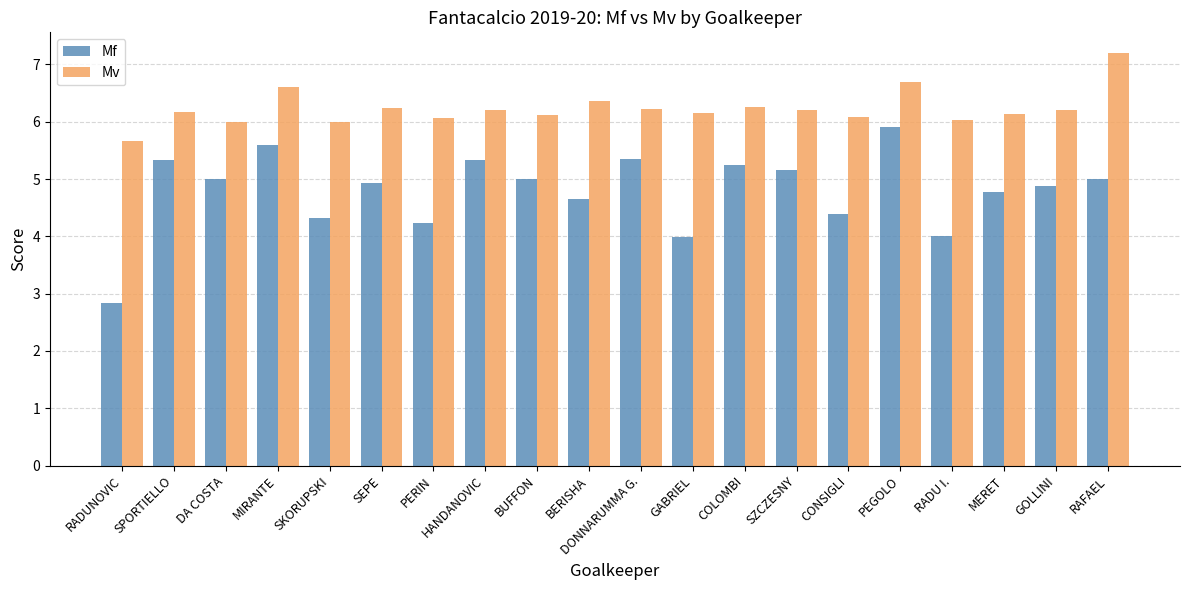

How many values in the Mf series are below 5?

10